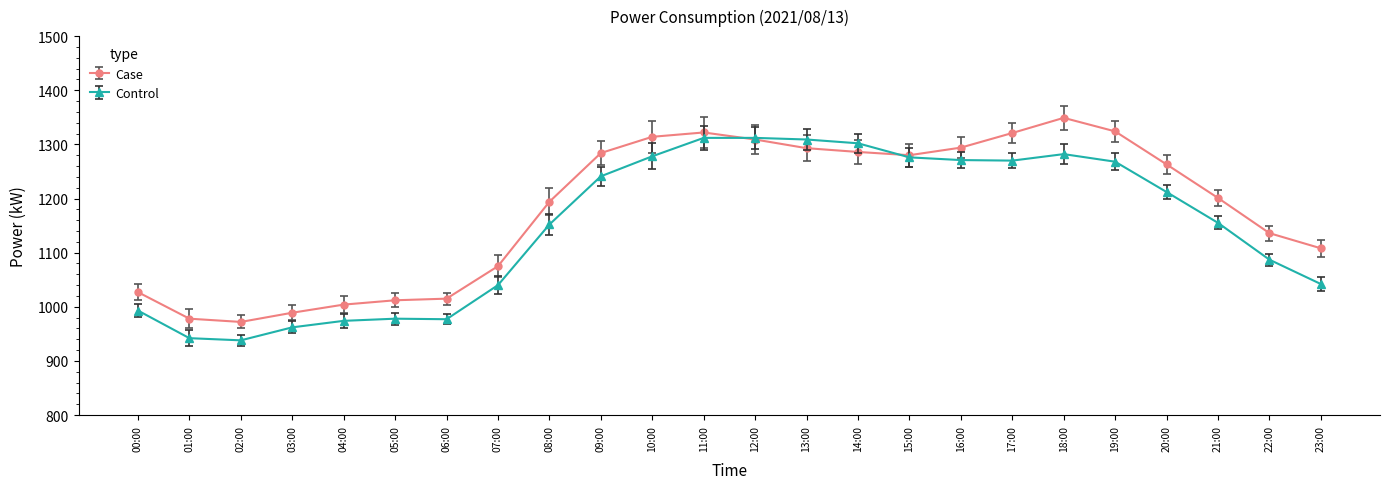

Is it true that Control equals 938 at 02:00?

True